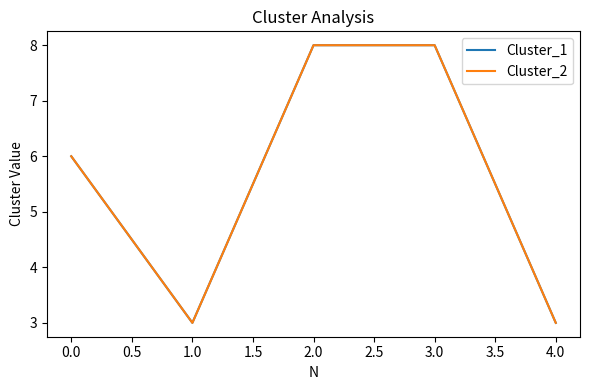

Does the chart have visible grid lines?

No